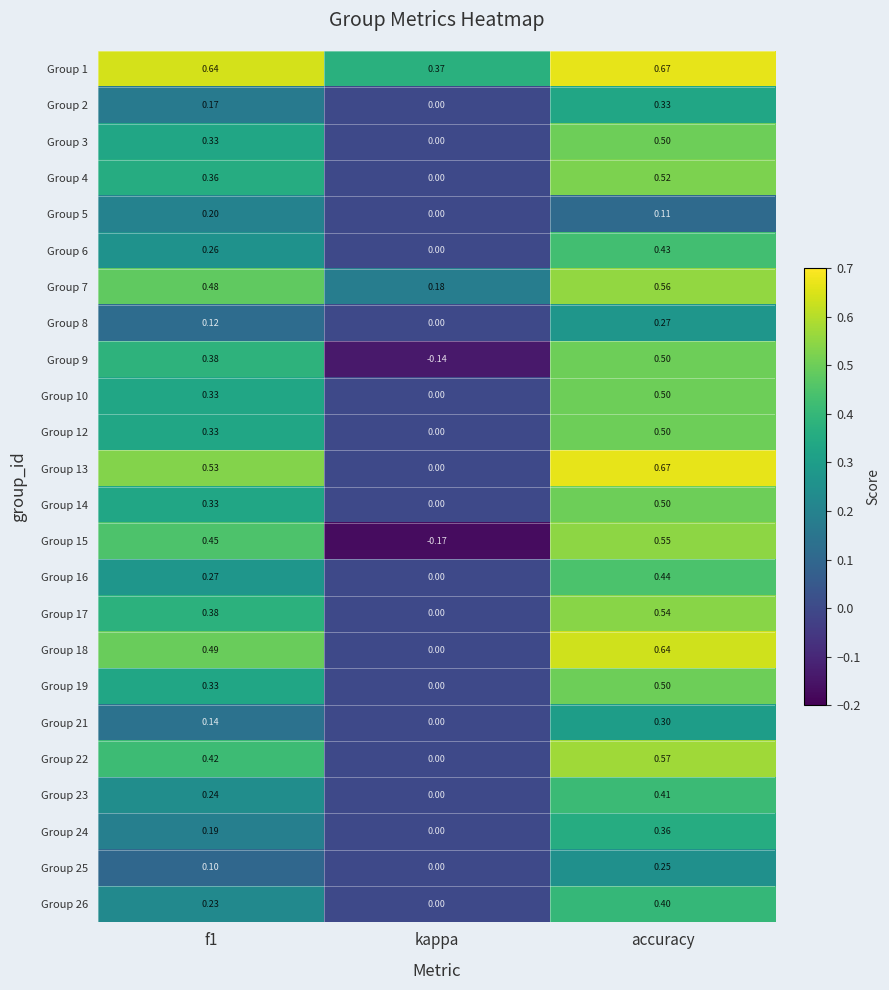

At which label does Group 2 reach its peak?

accuracy